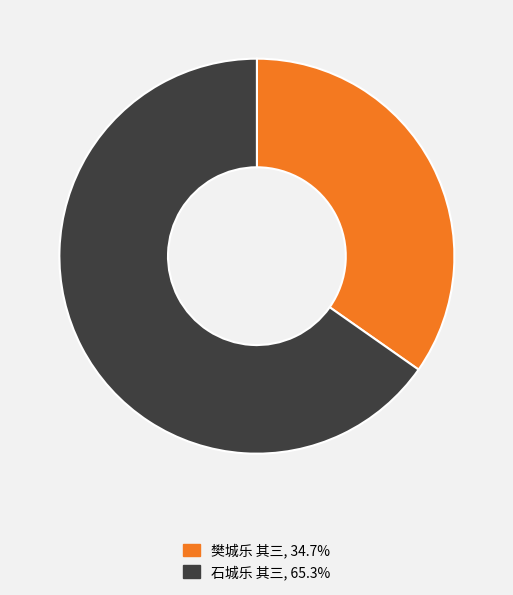

How many segments does this pie chart have?

2